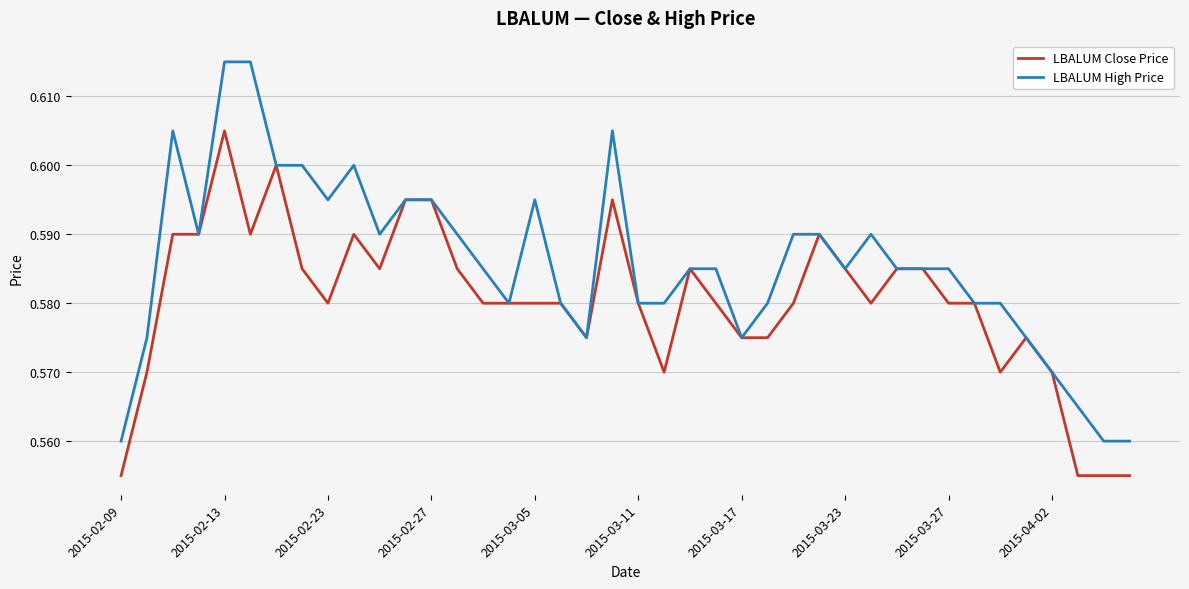

What are all the series names shown in the legend?

LBALUM Close Price, LBALUM High Price